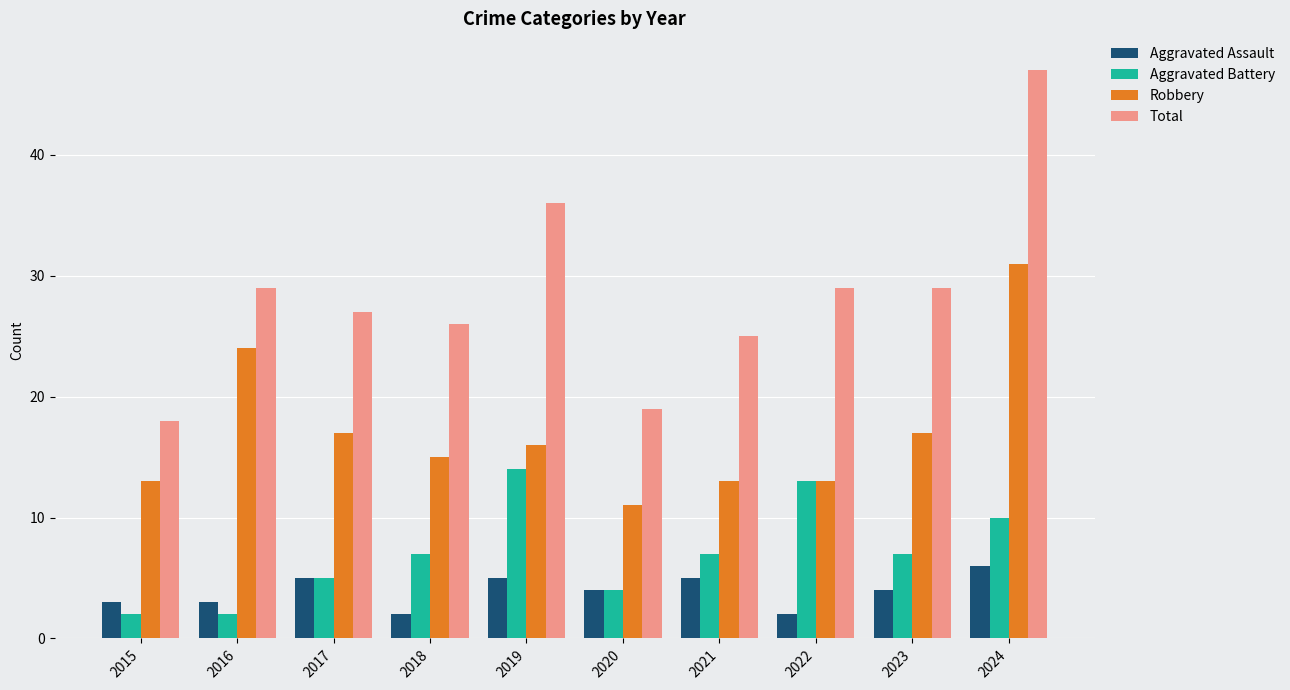

What is the value of the Total bar at the 8th from the left?

29